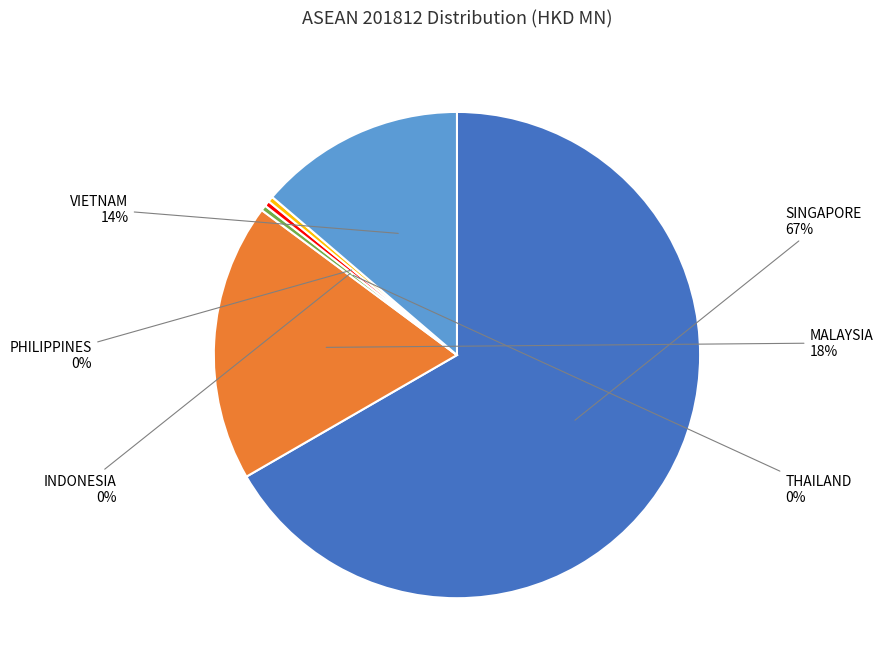

Is the sum of THAILAND and SINGAPORE greater than half?

Yes